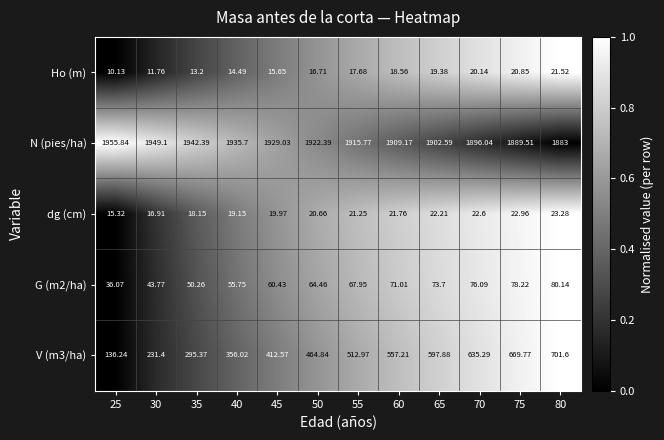

What is the total value across all series at 25?

2153.6